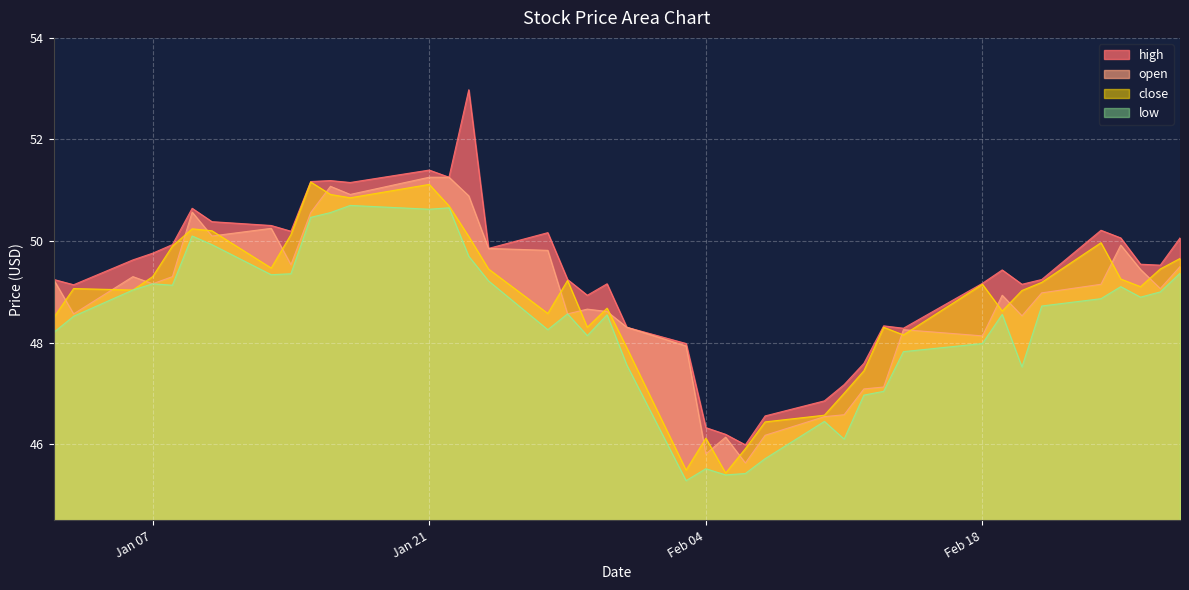

What is the smallest value displayed?

45.3